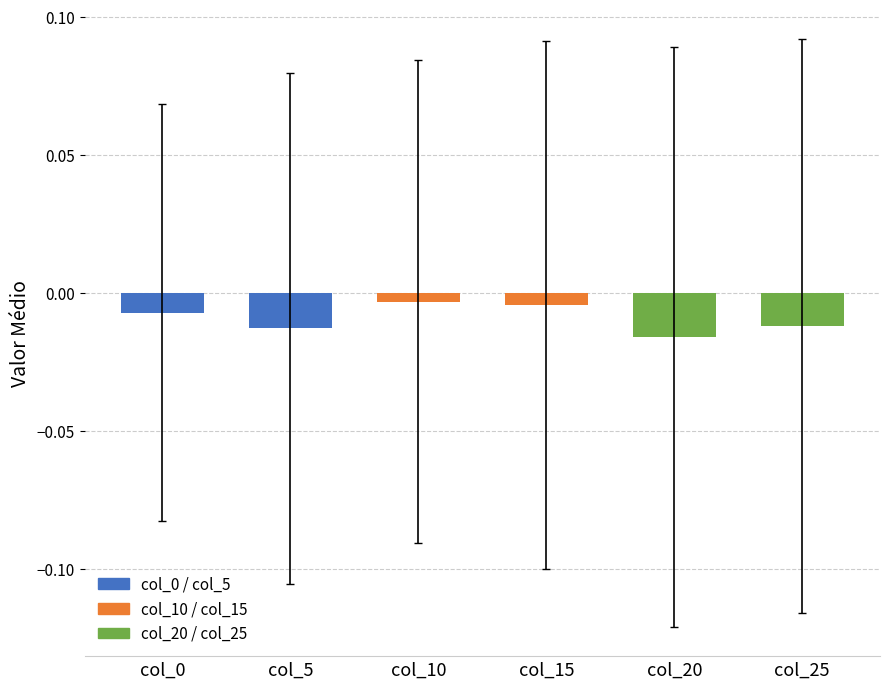

Rank the categories by value from highest to lowest.

col_10, col_15, col_0, col_25, col_5, col_20